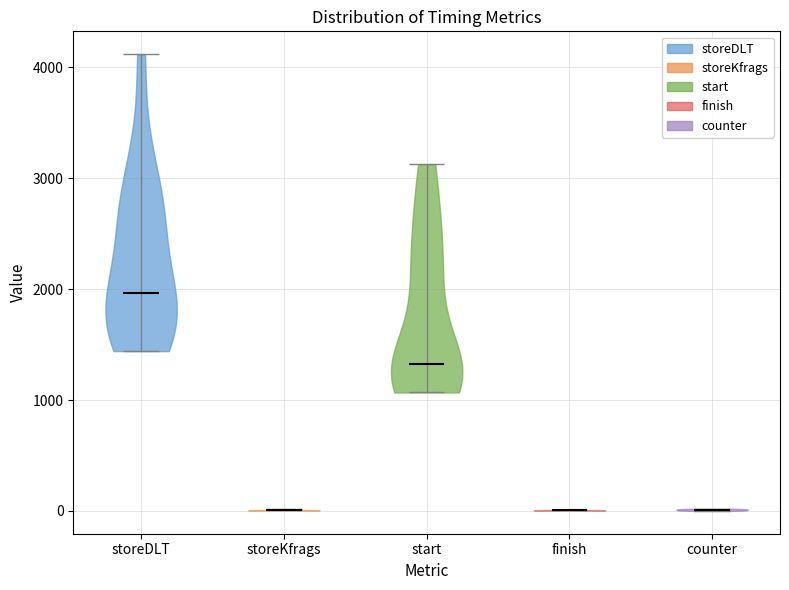

Where does the median line of the violin for start sit on the y-axis? The values are not printed on the chart, so give them approximately, as read against the axis.

1300